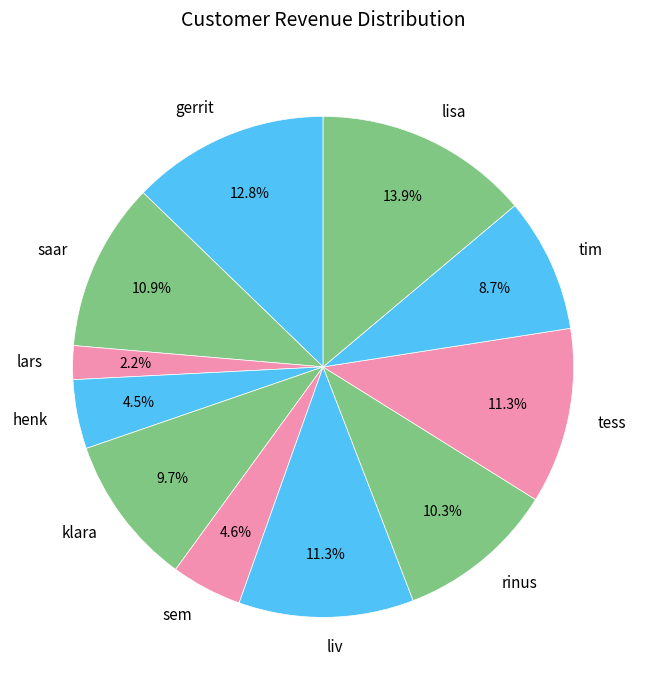

How many slices are in this pie chart?

11